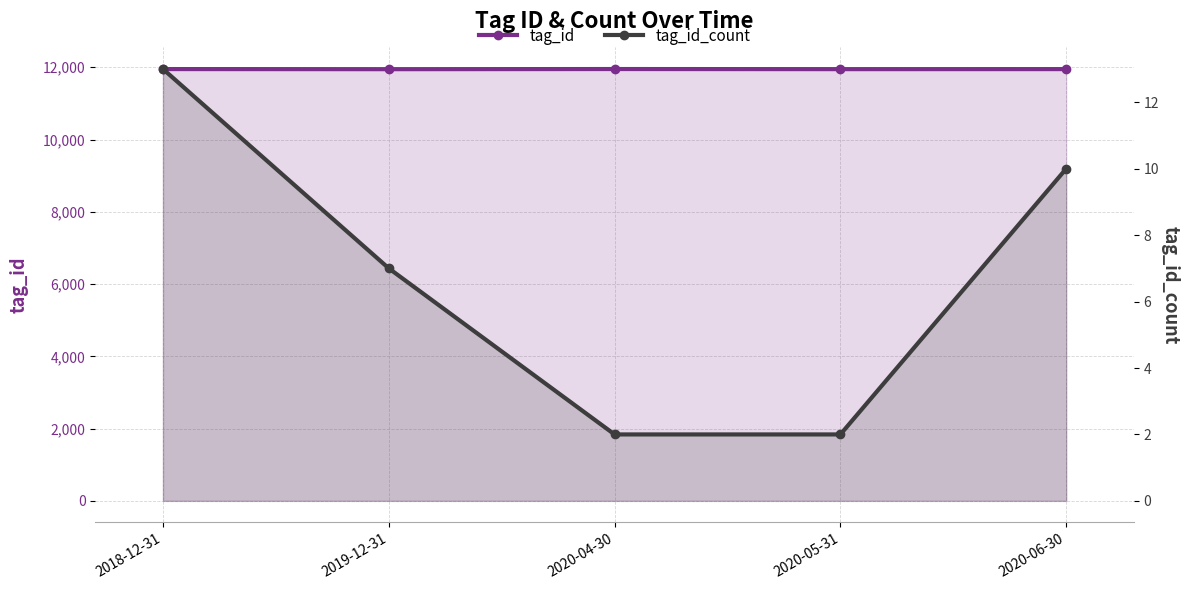

What is the sum of all tag_id values?

59745